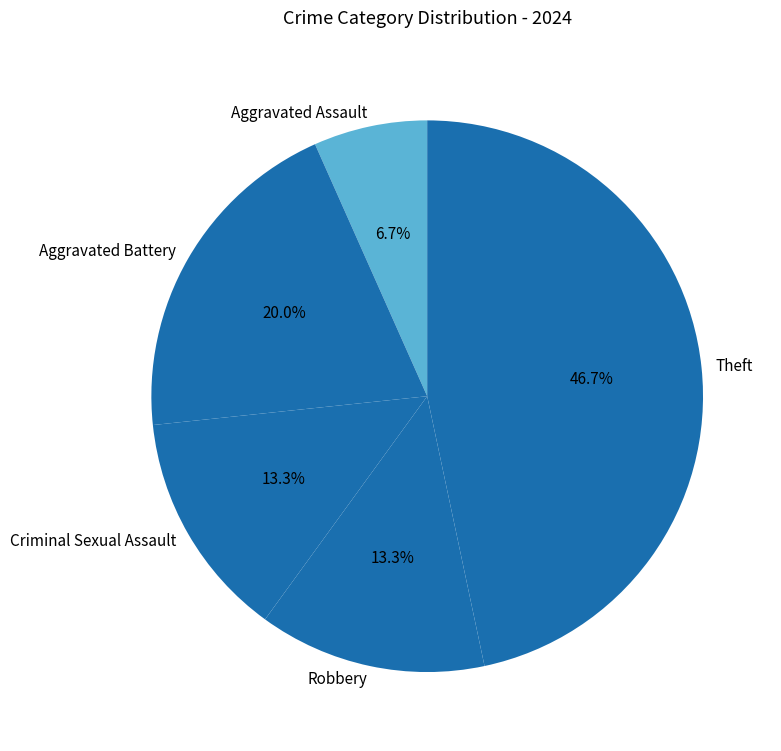

How many segments does this pie chart have?

5